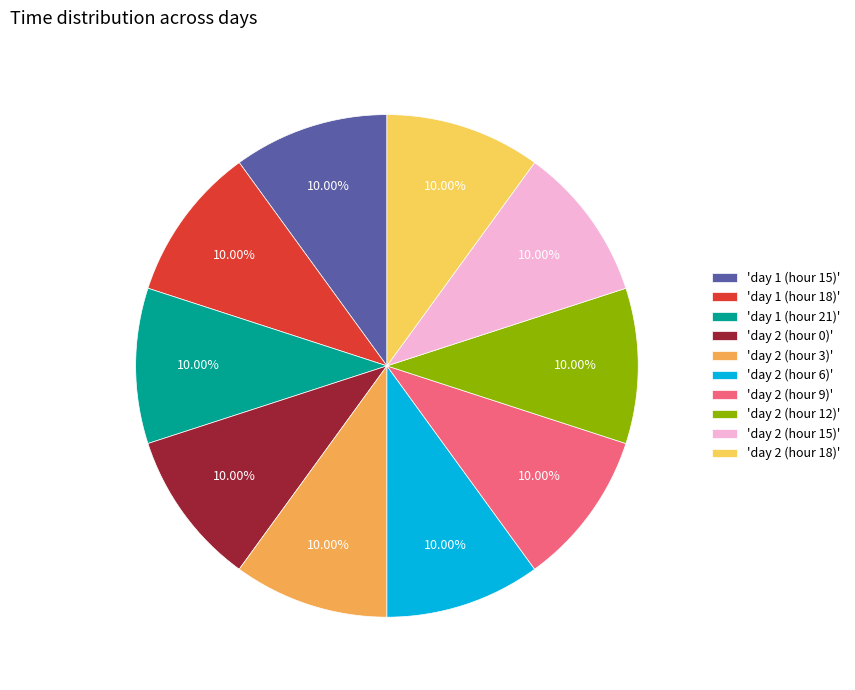

Approximately how many times larger is the value at 'day 1 (hour 18)' compared to 'day 2 (hour 3)'?

1.0